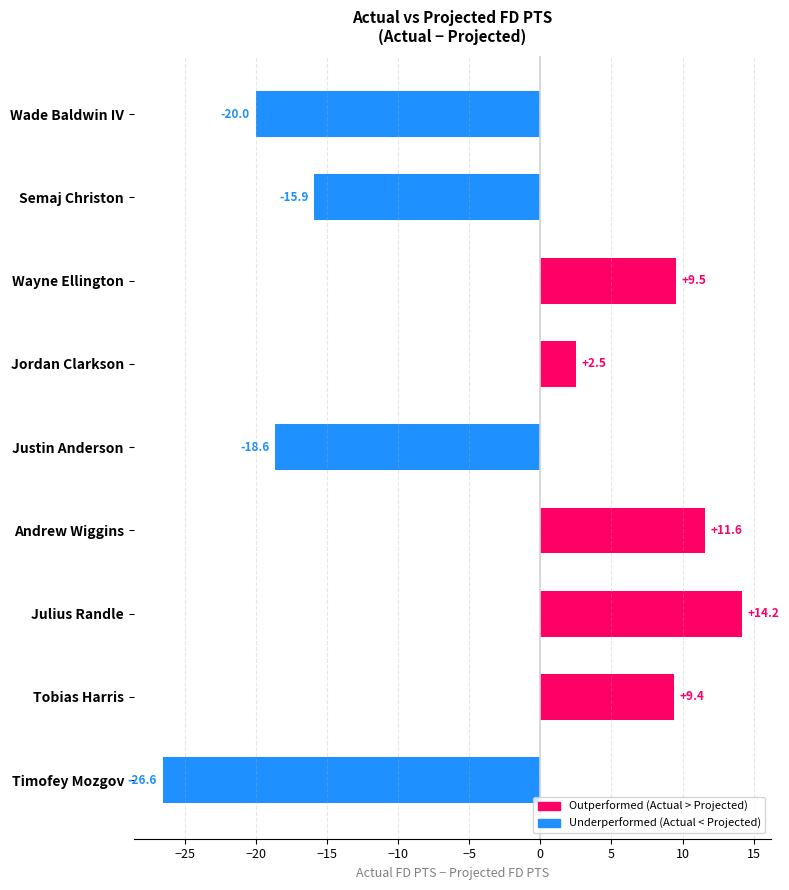

What position from the bottom is Julius Randle?

3